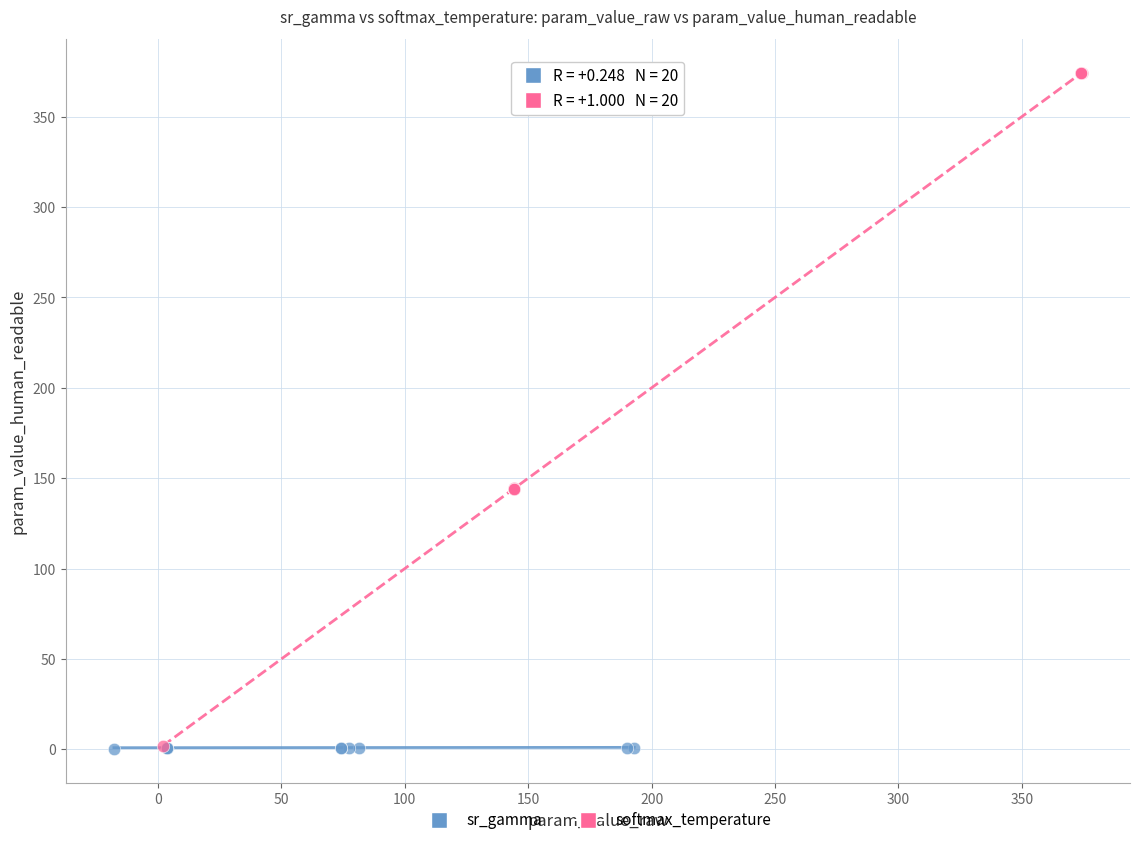

Which series has the widest spread of Y values?

softmax_temperature